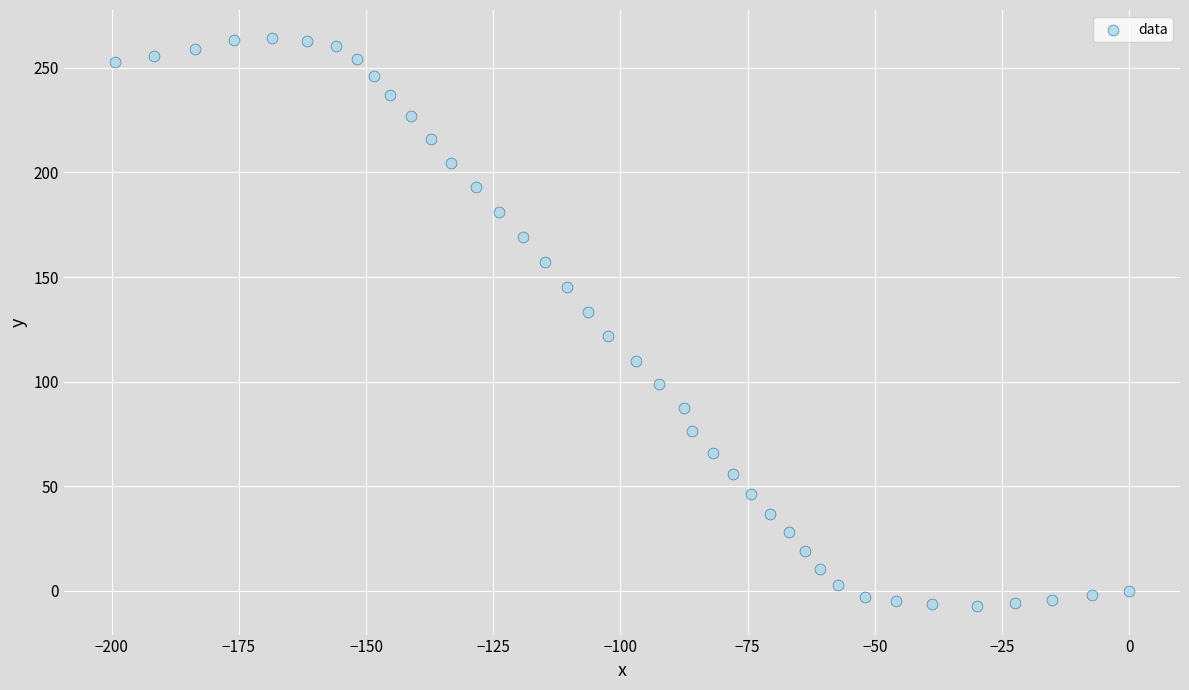

What is the range of X values (max minus min)?

199.4